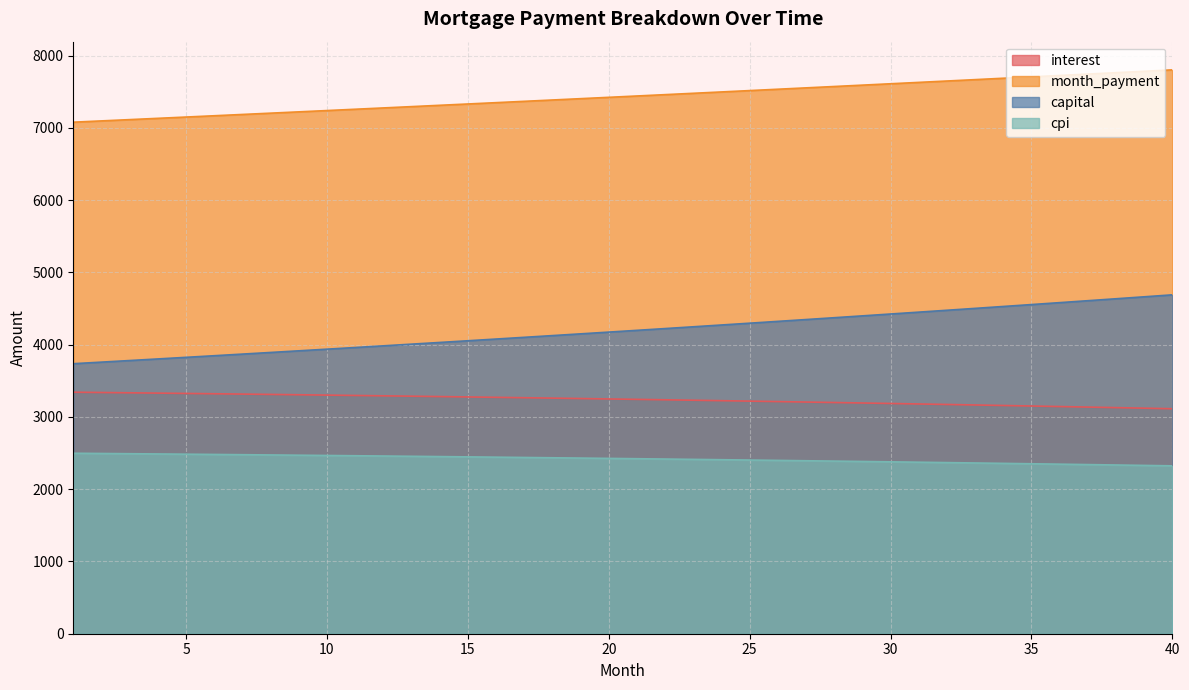

What is the difference between the cpi values at 6 and 24?

72.9